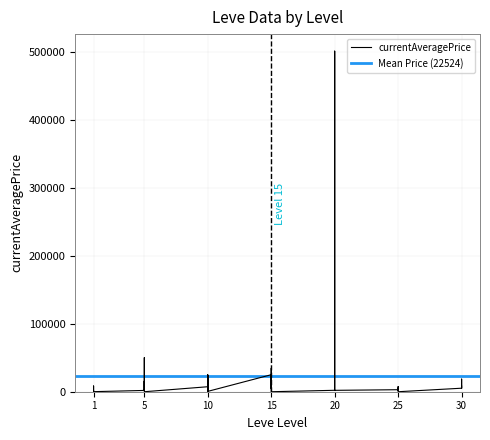

The value at 5 is 1295. True or false?

False